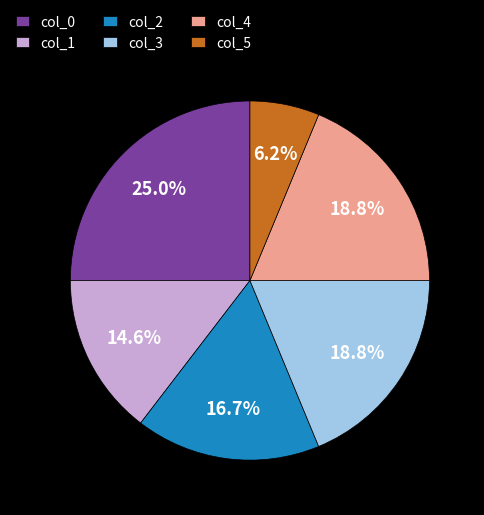

Is col_0 the majority of the pie?

No